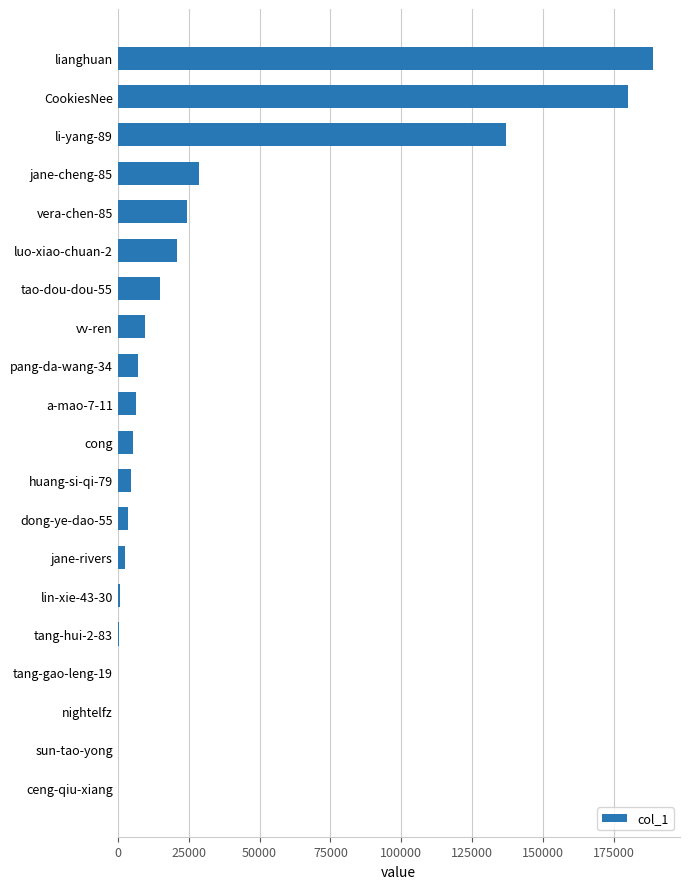

How many data points does each series have?

20